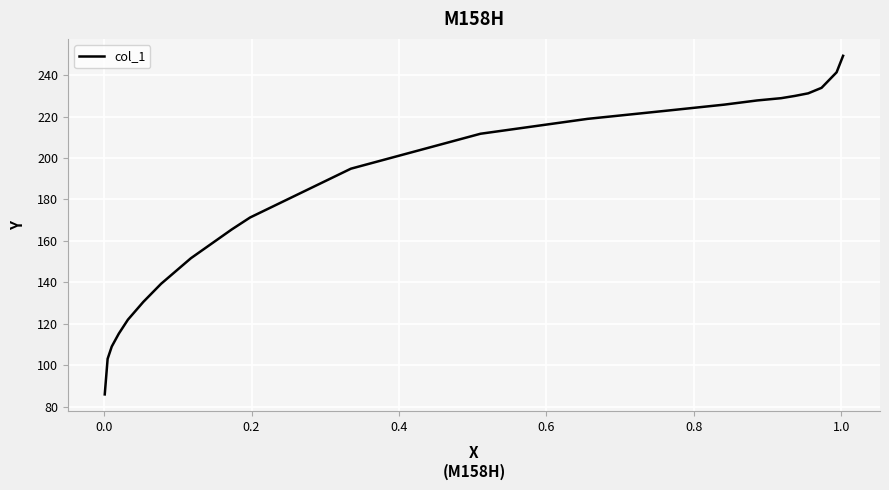

What is the difference between the maximum and minimum values?

163.5